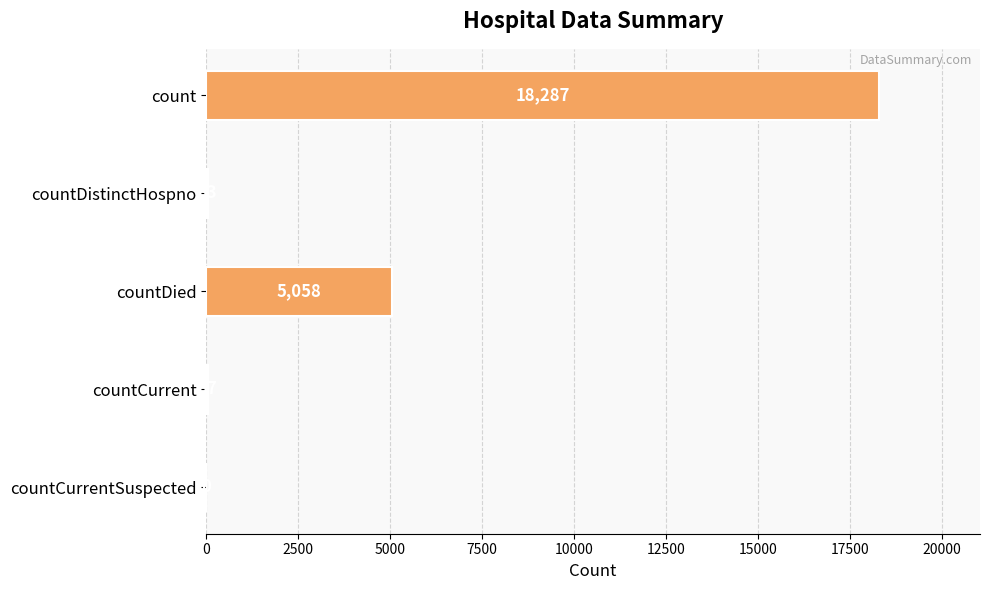

The chart shows a value of 57 at countCurrent. True or false?

True